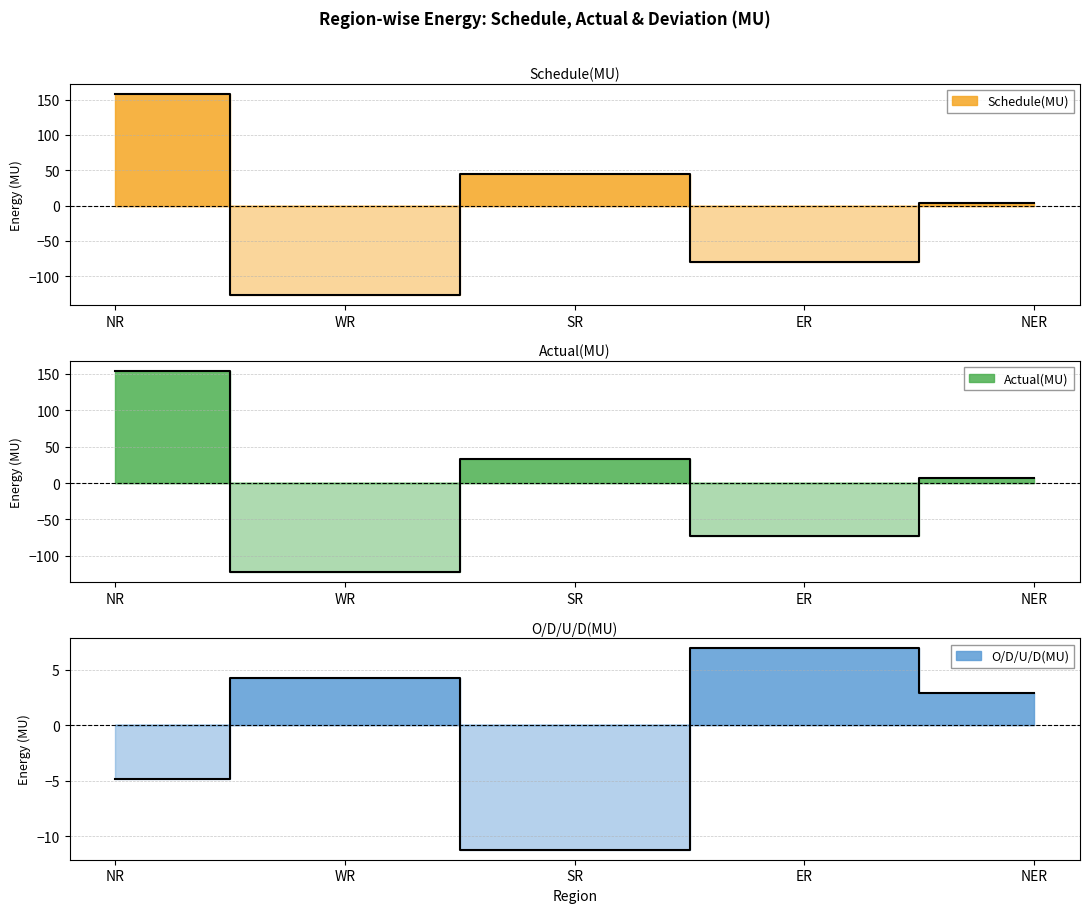

Where do O/D/U/D(MU) and Schedule(MU) first cross each other?

NR and WR